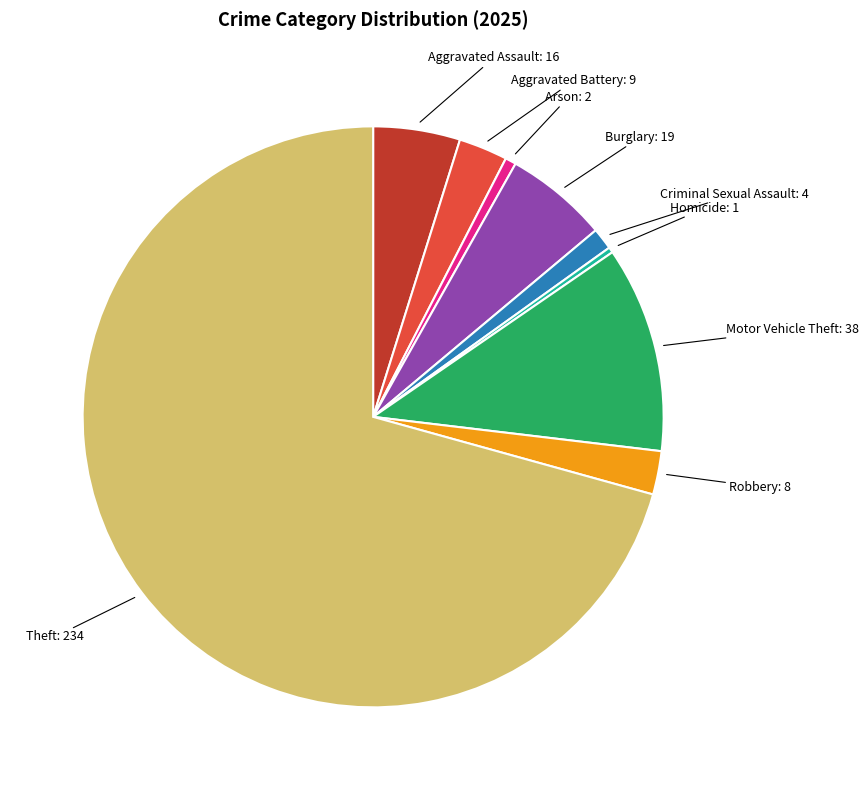

Does Aggravated Battery represent more than half of the total?

No